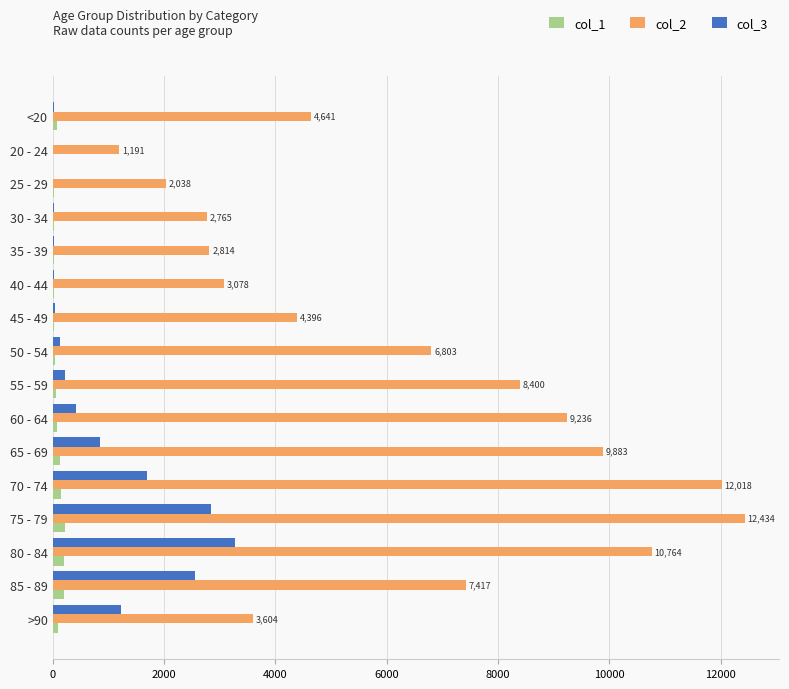

Which category has the highest value across all series?

75 - 79